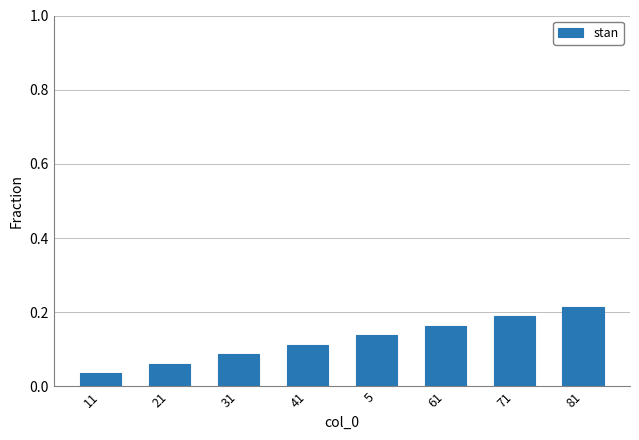

What is the label of the 7th bar from the right?

21